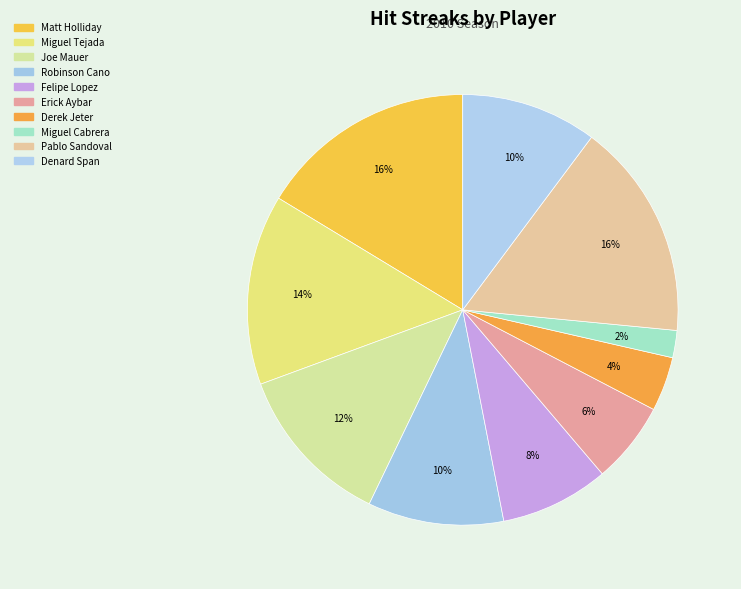

To the nearest percent, what is the average slice percentage?

10%